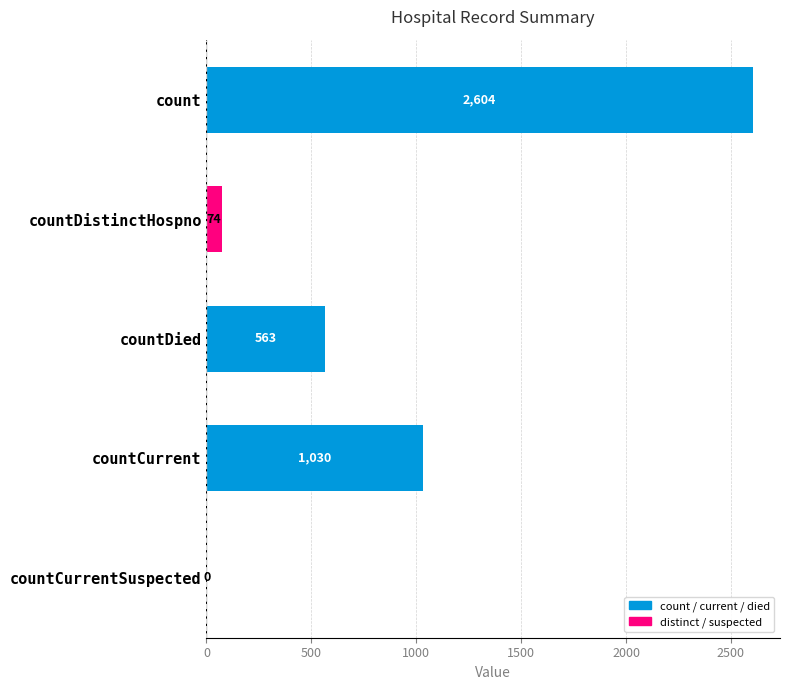

True or false: the data shows 817 at countCurrentSuspected.

False